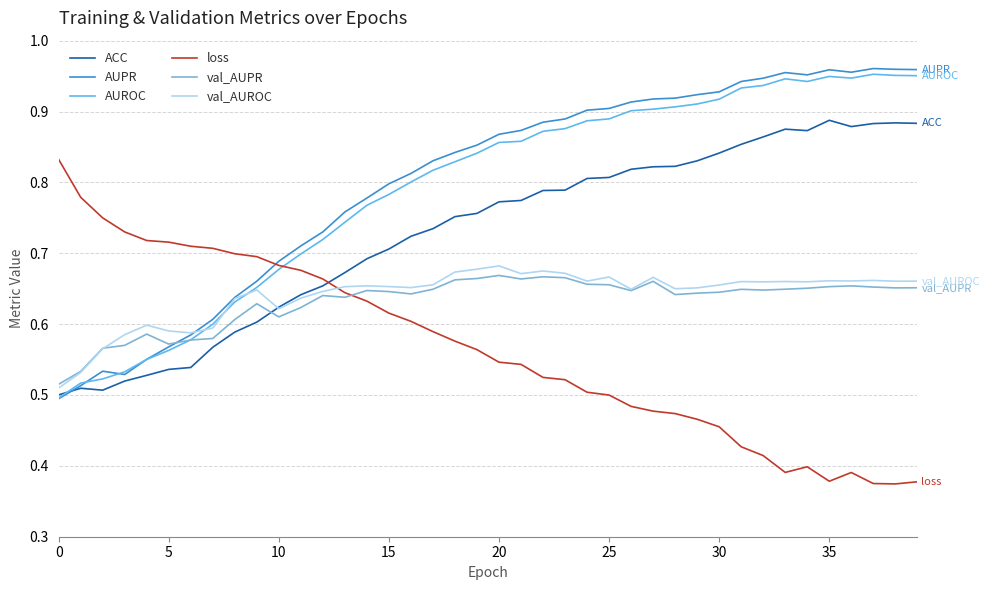

How many intersections are there between AUROC and val_AUPR?

1